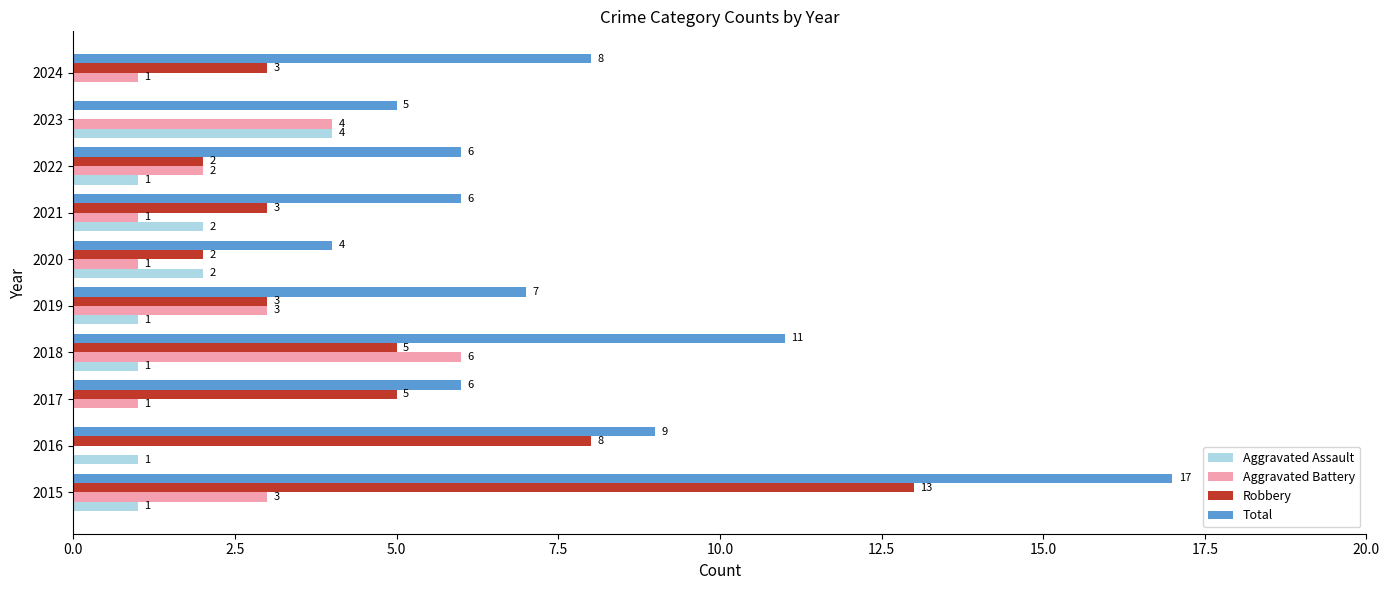

The Robbery series shows 13 at 2016. True or false?

False